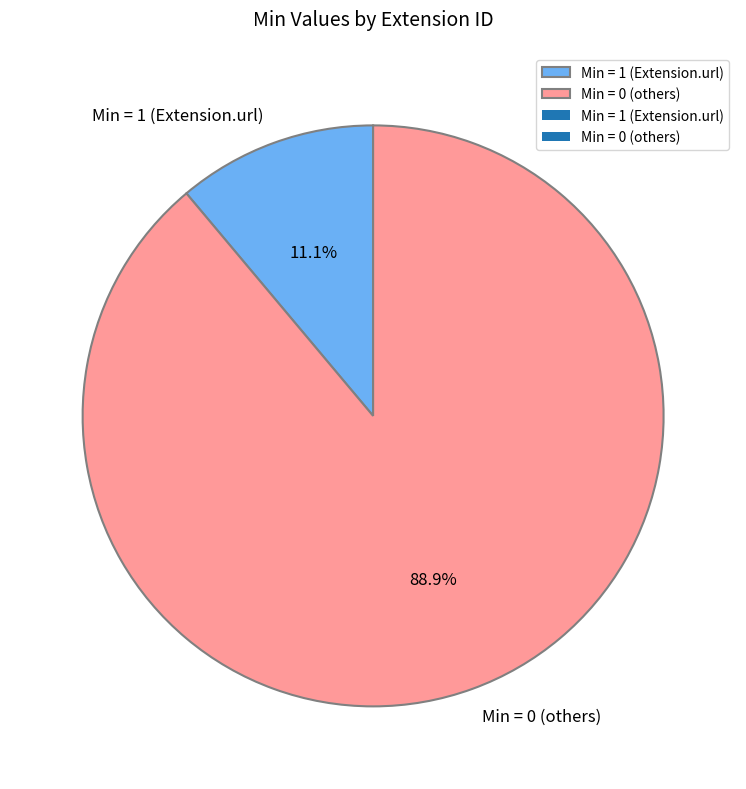

Which category has the biggest portion of the pie?

Min = 0 (others)